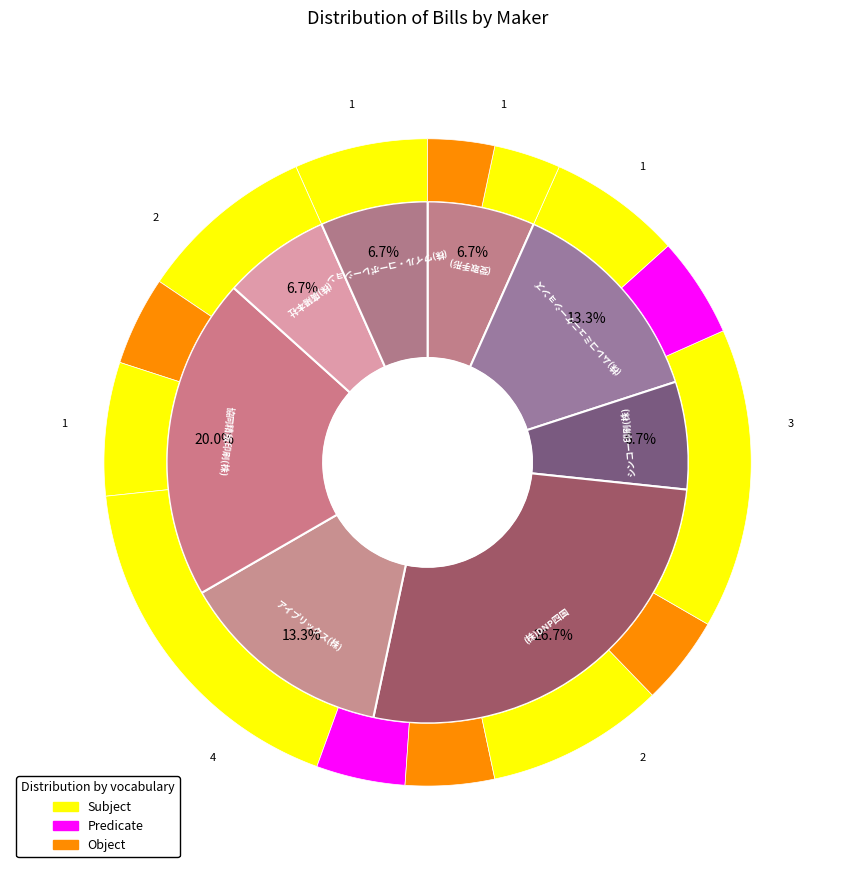

To the nearest percent, what is the difference between the largest and smallest slice percentages?

20%